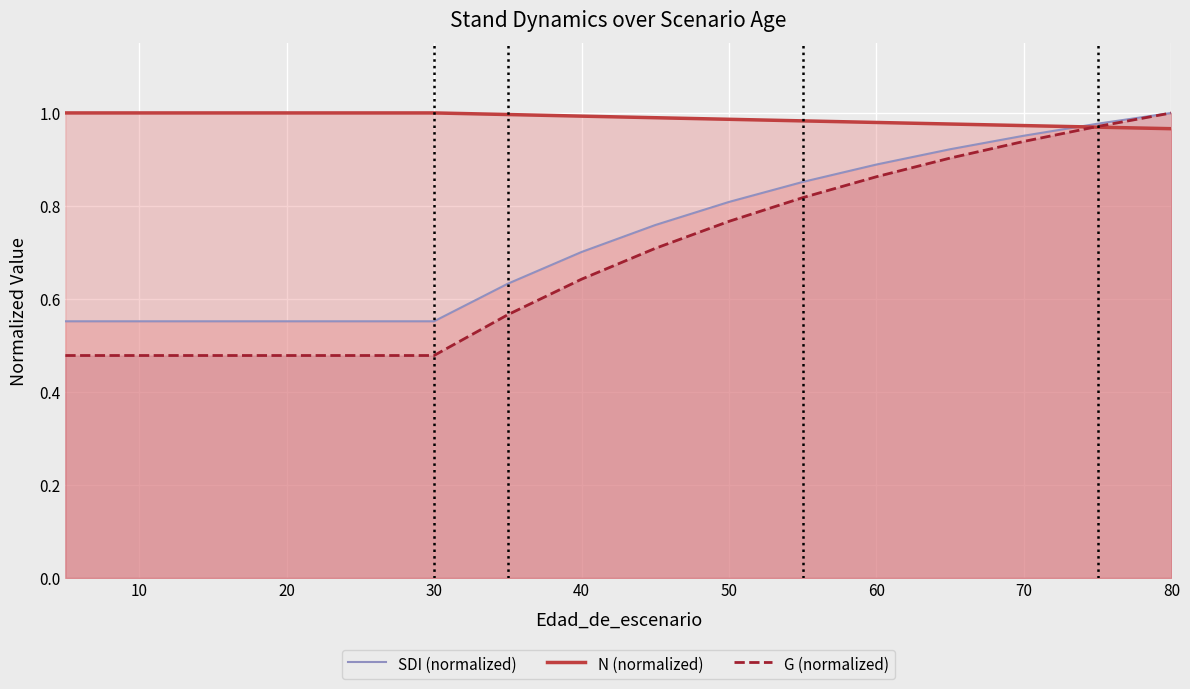

The value of N (normalized) at 50 is 0.3. True or false?

False